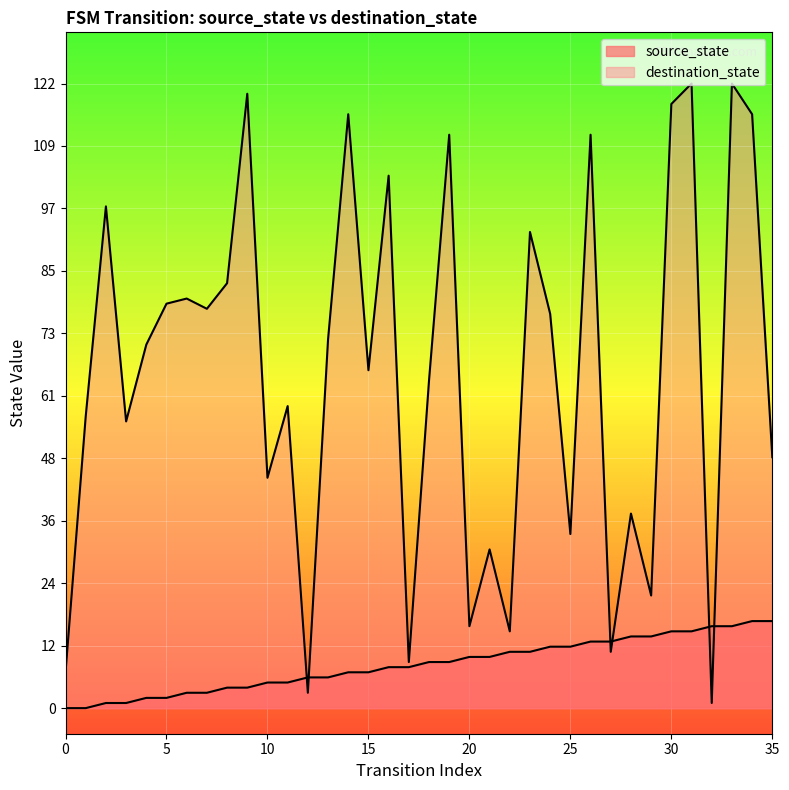

Reading left to right, what are all the values shown in this chart?

source_state: 0	0	1	1	2	2	3	3	4	4	5	5	6	6	7	7	8	8	9	9	10	10	11	11	12	12	13	13	14	14	15	15	16	16	17	17
destination_state: 7	57	98	56	71	79	80	78	83	120	45	59	3	72	116	66	104	9	64	112	16	31	15	93	77	34	112	11	38	22	118	122	1	122	116	49